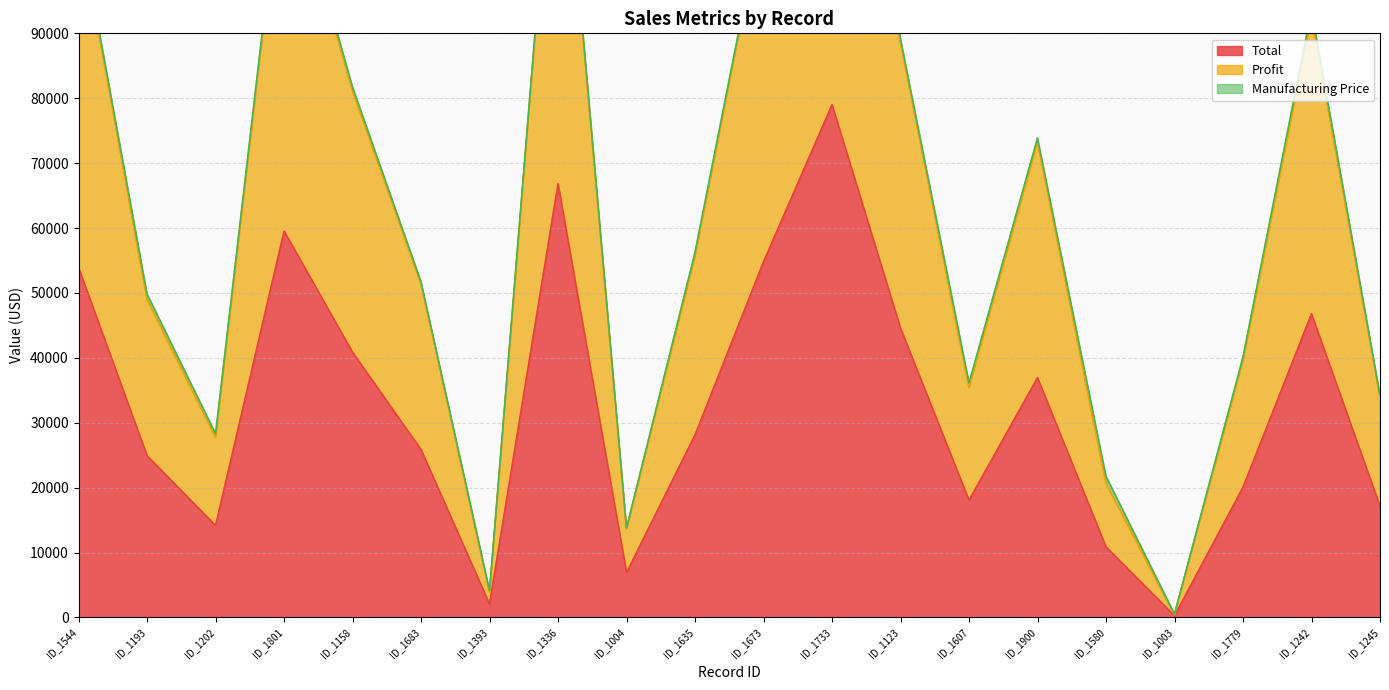

Is the value of Total at ID_1202 greater than the value of Profit at ID_1003?

Yes